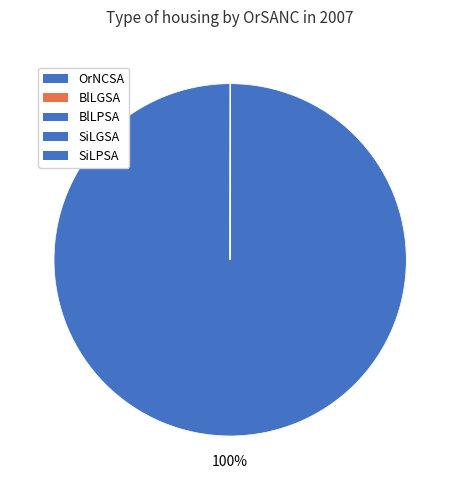

To the nearest percent, what is the difference between the largest and smallest slice percentages?

100%